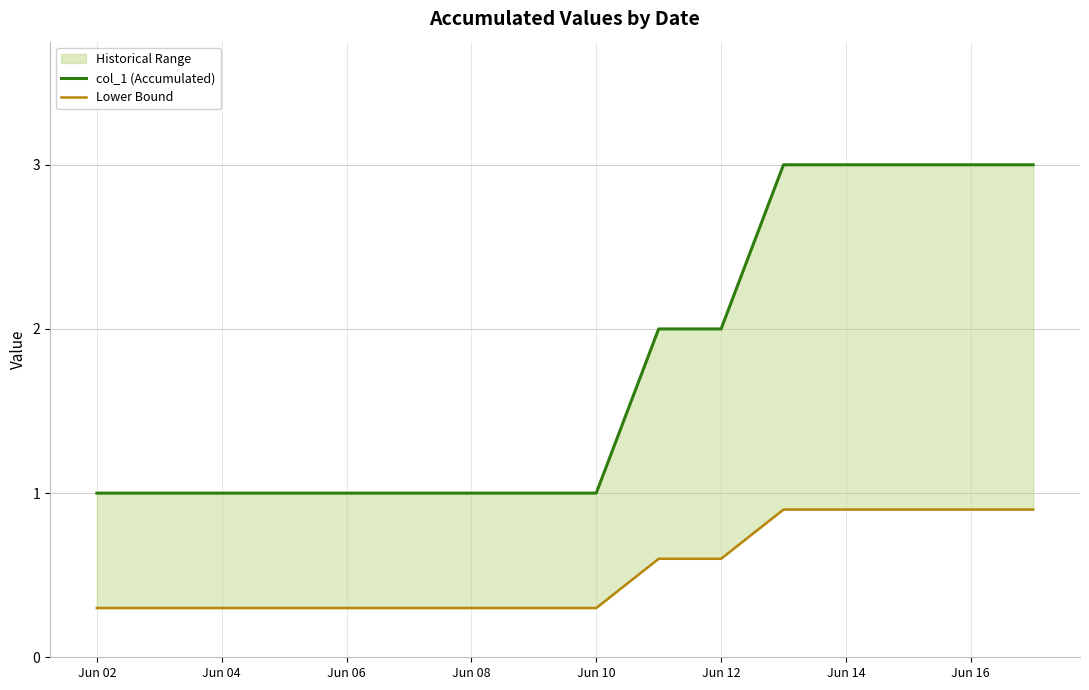

What is the highest value of the col_1 (Accumulated) series?

3.0